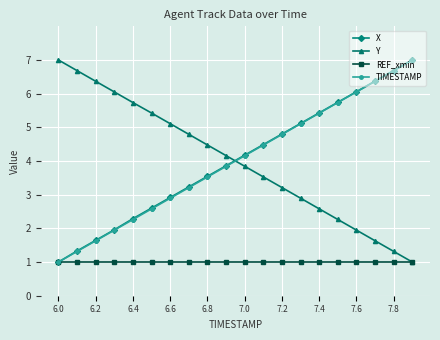

What is the smallest value displayed?

1.0